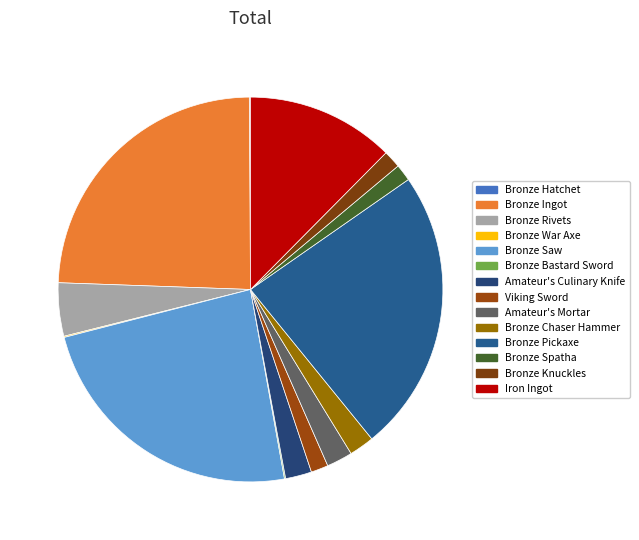

What portion of the pie excludes Bronze Chaser Hammer?

97.9%